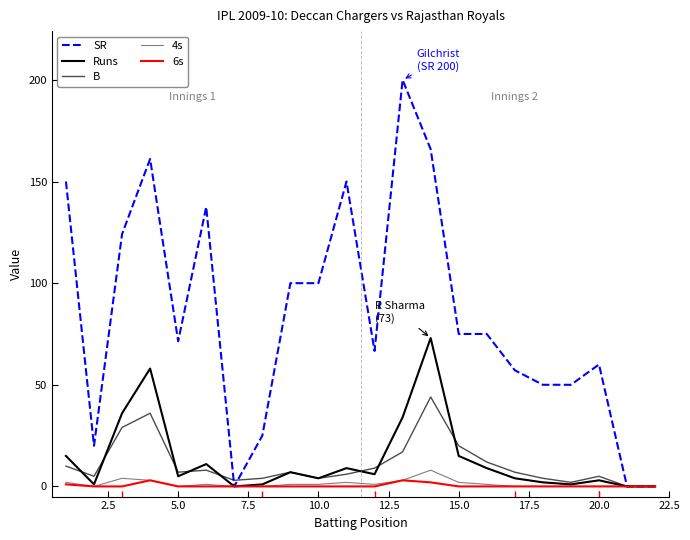

Does the chart display data point markers on the line(s)?

No